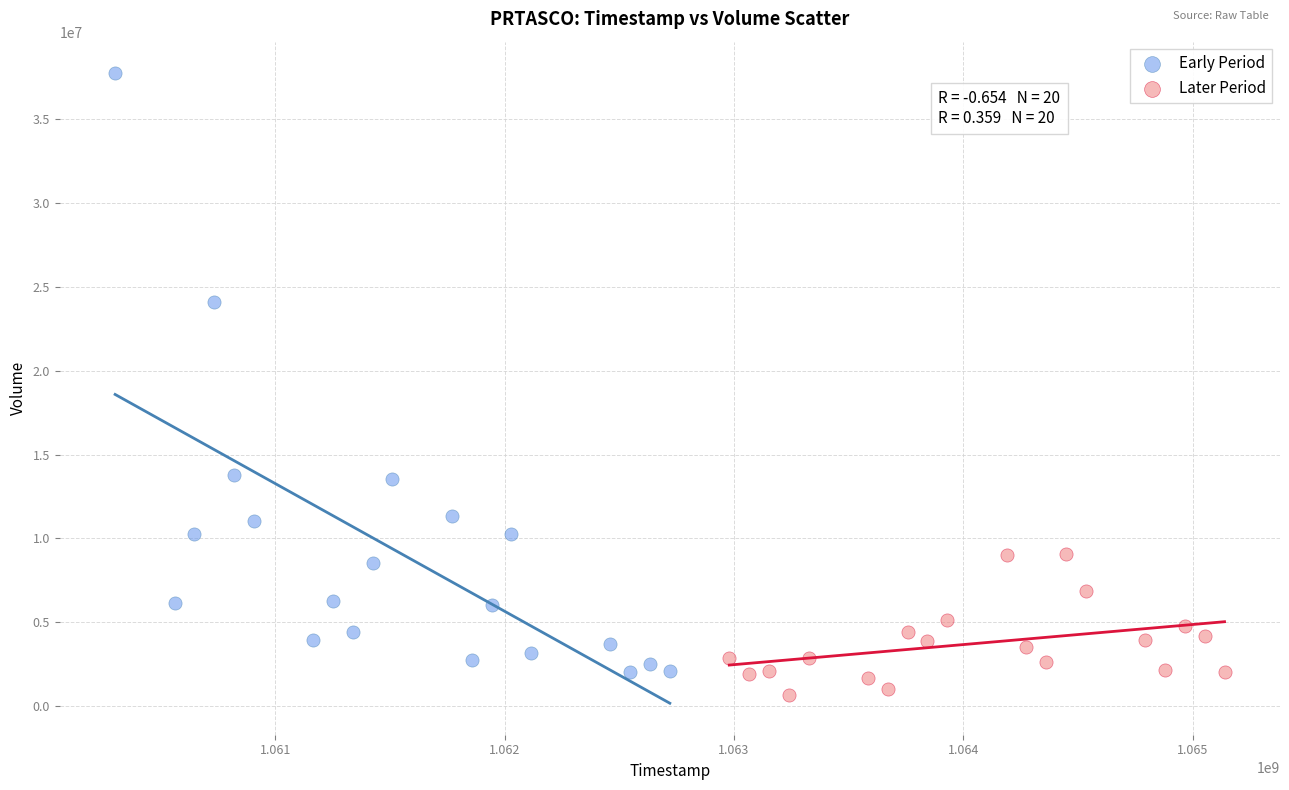

What are all the series names shown in the legend?

Early Period, Later Period